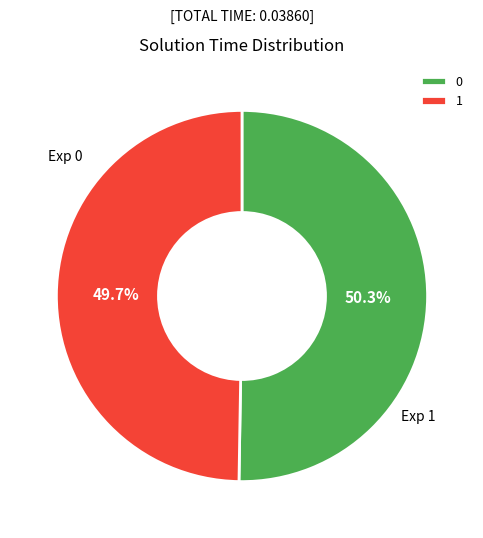

To the nearest percent, what portion does 0 represent?

50%